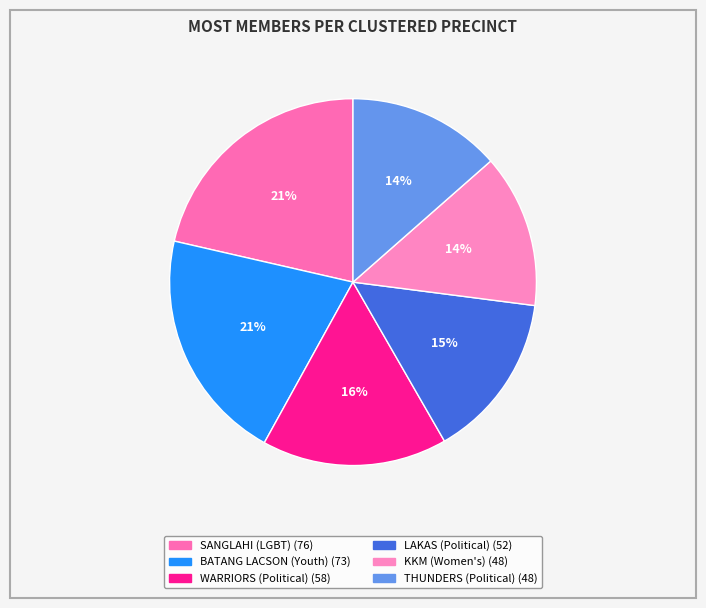

Count the number of slices in the pie.

6